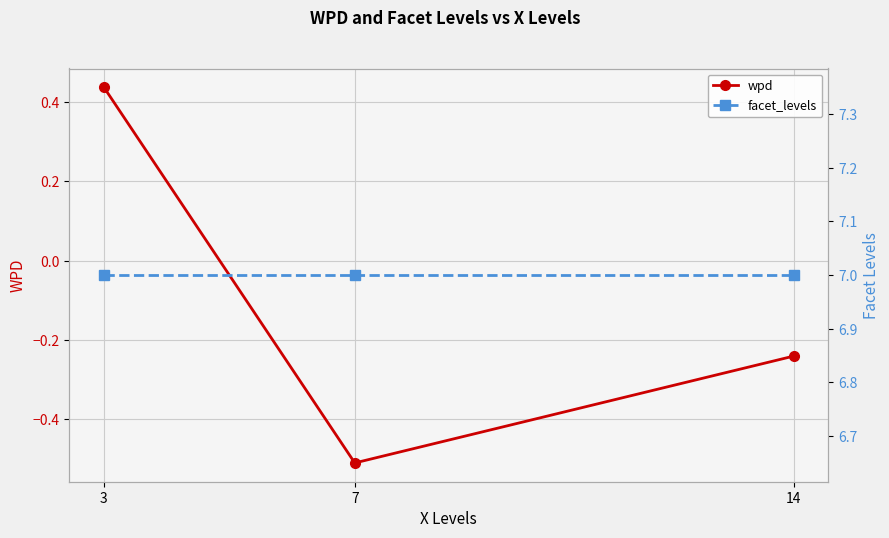

Rank the series at 7 from highest to lowest value.

facet_levels, wpd